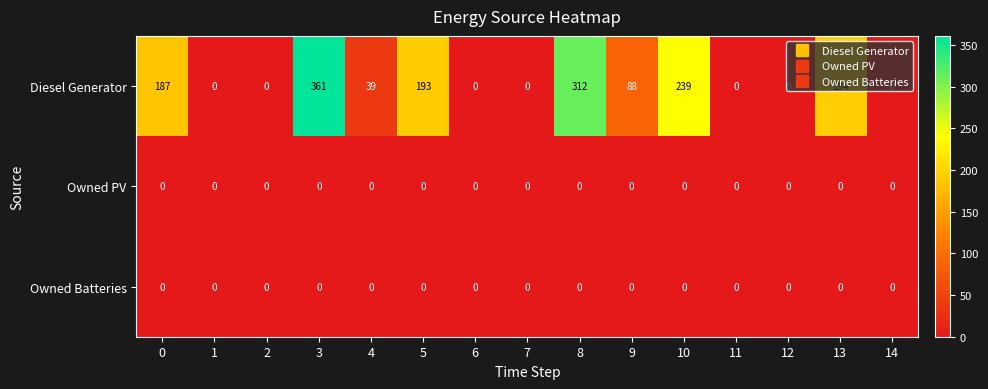

At which category is the sum across all series the highest?

3